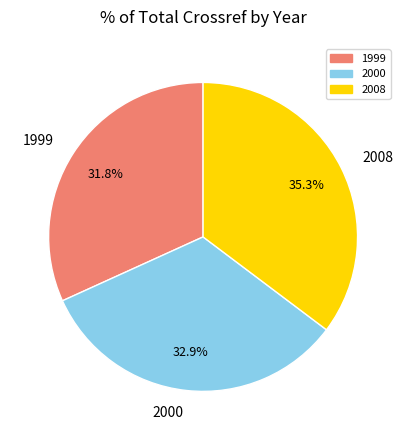

Does 2008 represent more than half of the total?

No